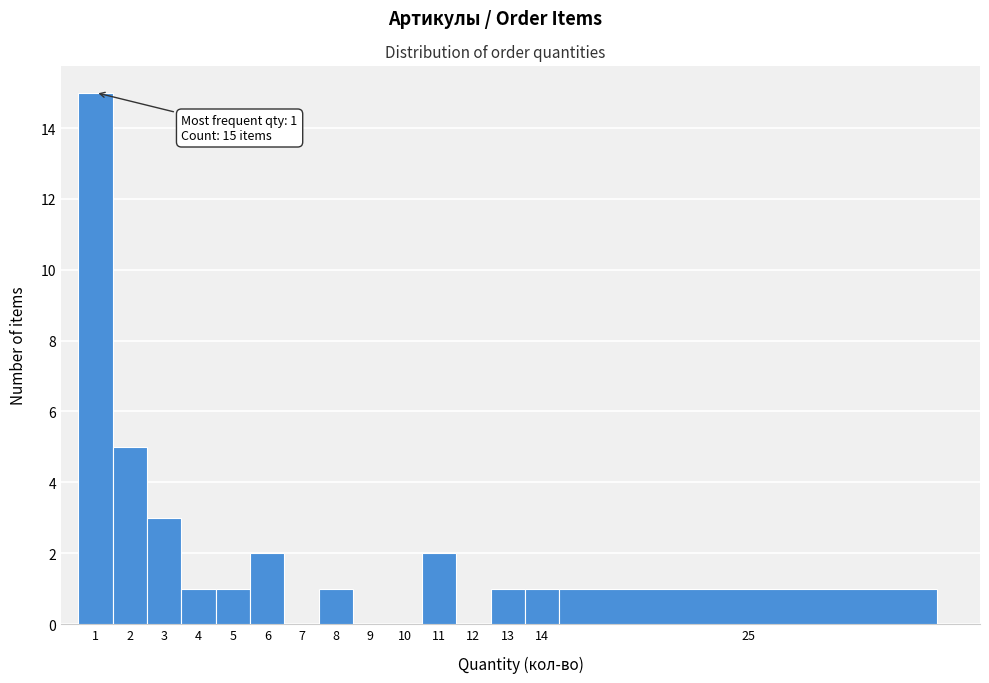

Reading right to left, what are all the values shown in this chart?

25=1	14=1	13=1	12=0	11=2	10=0	9=0	8=1	7=0	6=2	5=1	4=1	3=3	2=5	1=15